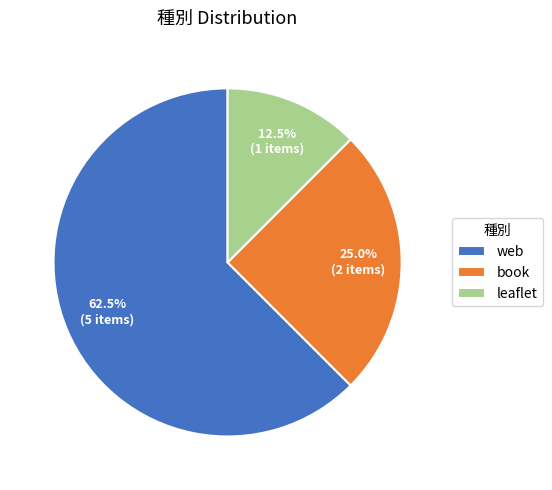

Count the number of slices in the pie.

3